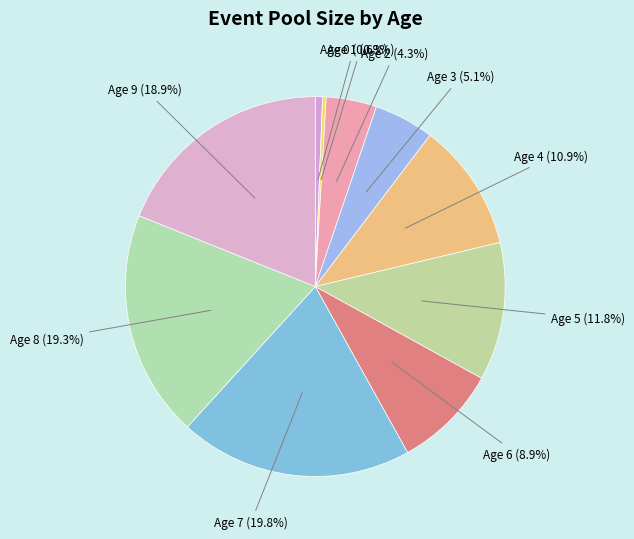

The Age 6 slice represents 18% of the pie. True or false?

False